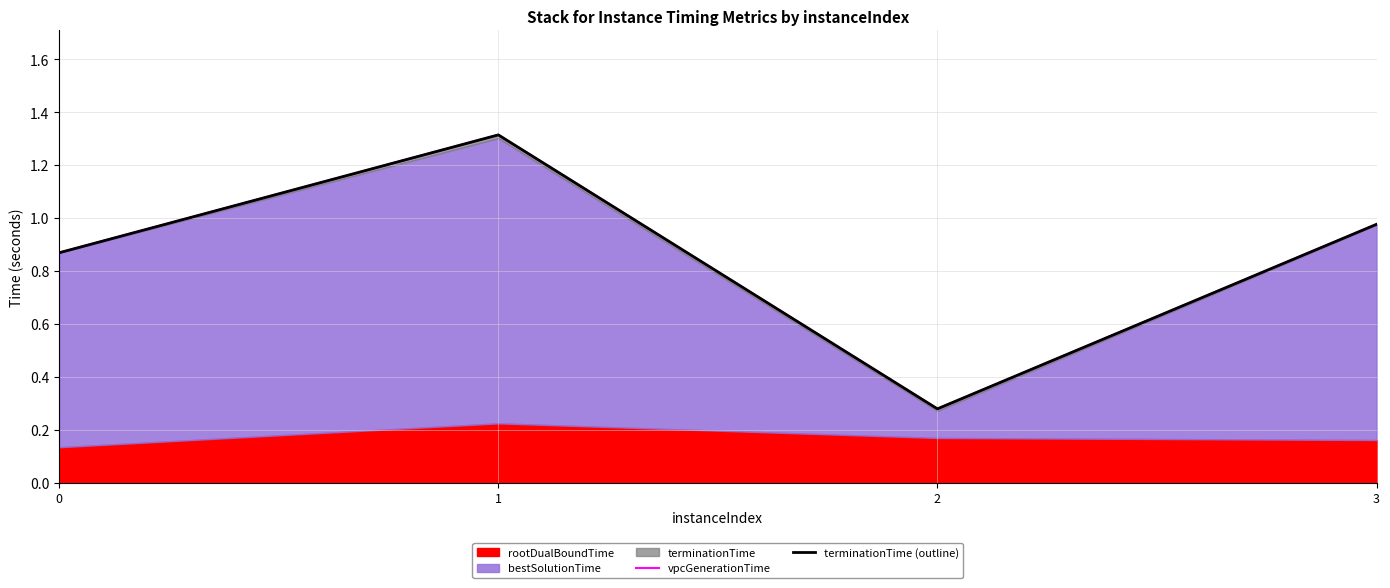

Where is vpcGenerationTime nearest to the value 0?

2